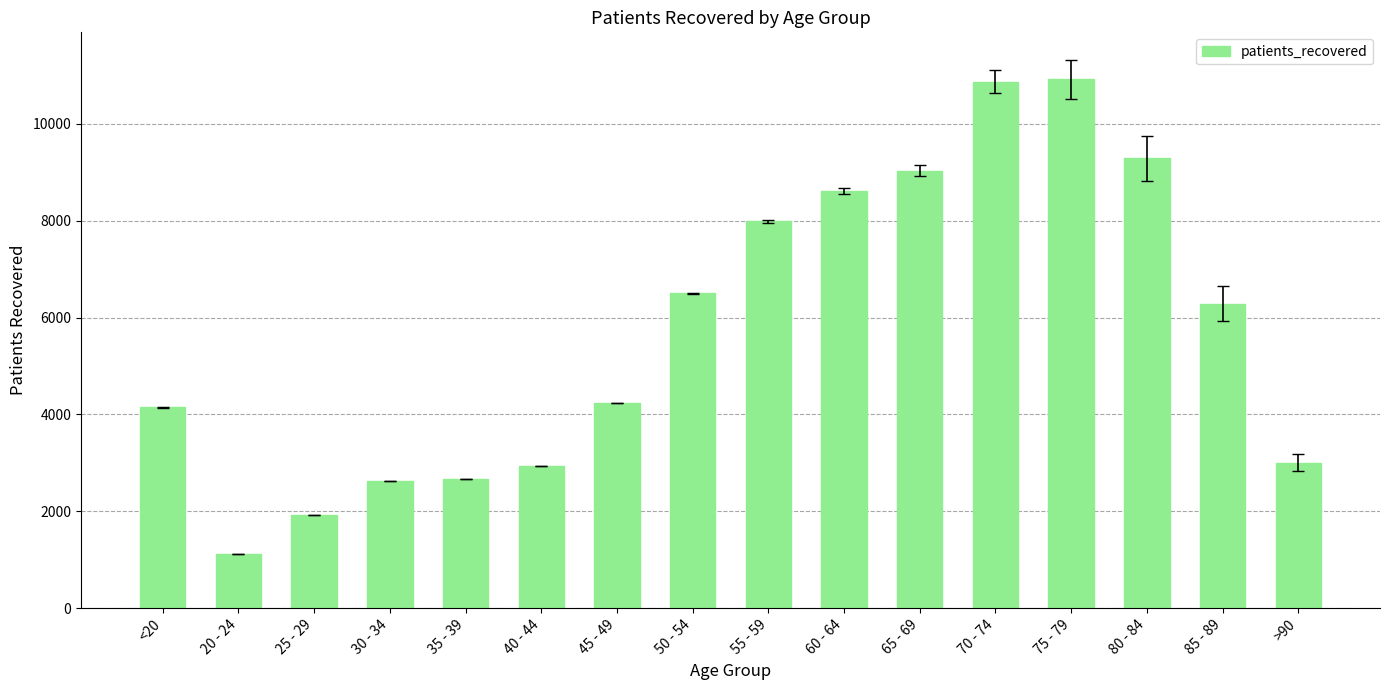

Read the value at 70 - 74, to the nearest 50.

10850